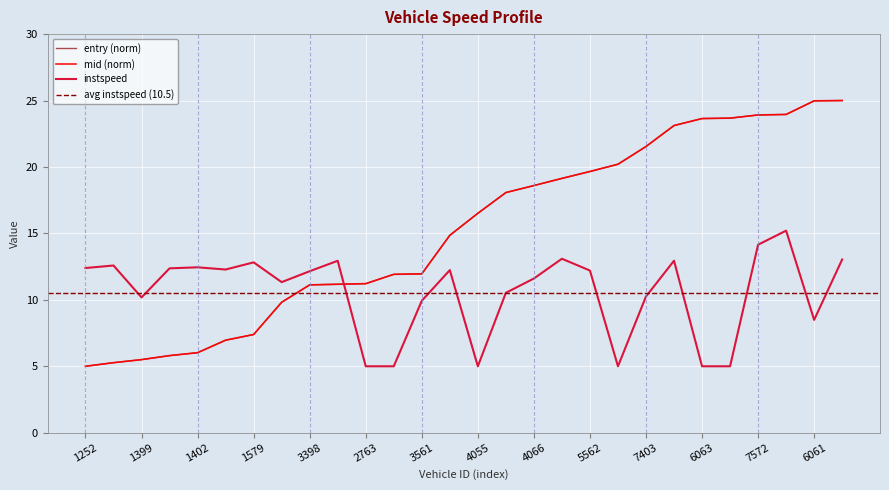

Which series ends up on top after the final intersection of instspeed and mid?

mid